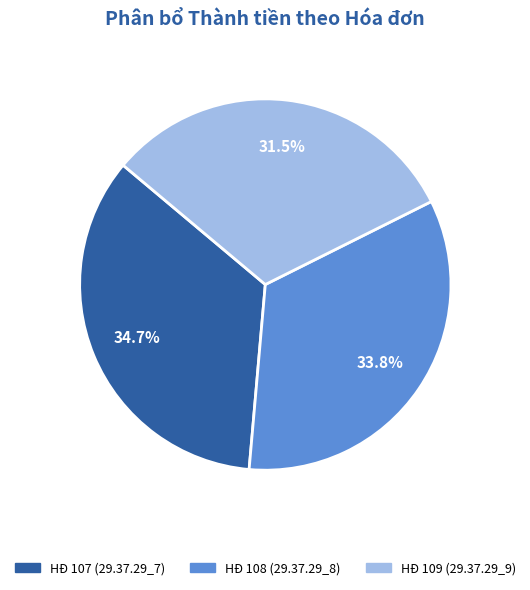

What is the ratio of the value at HĐ 108 (29.37.29_8) to the value at HĐ 107 (29.37.29_7)?

1.0